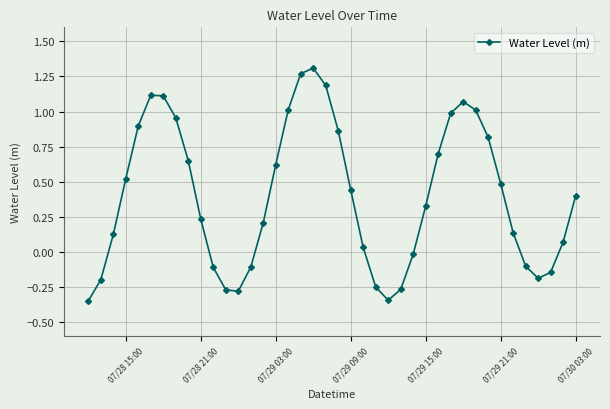

Does the chart display data point markers on the line(s)?

Yes